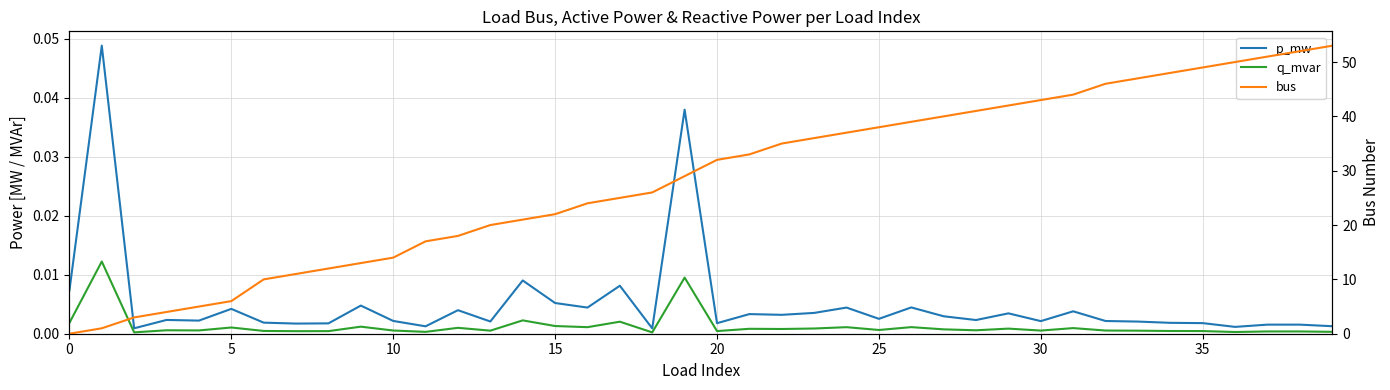

Is the value of p_mw at 10 greater than the value of bus at 9?

No